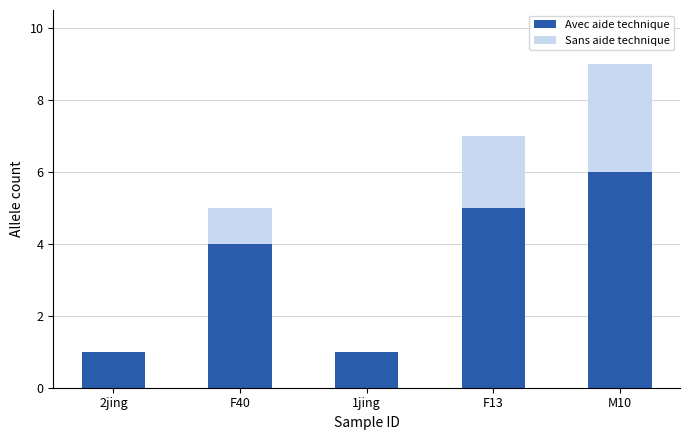

How many Avec aide technique values are between 1 and 5?

4